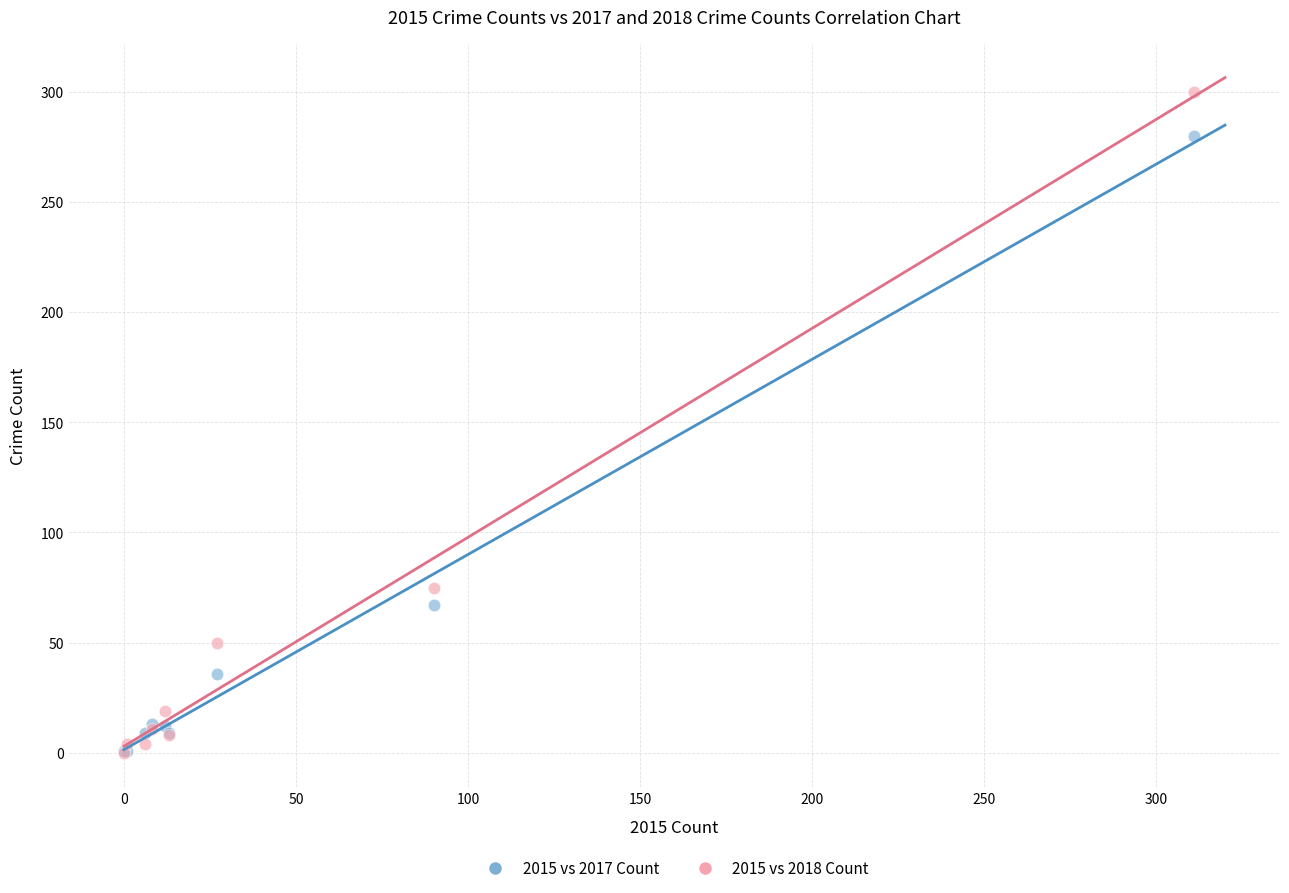

Across all series, what Y value is closest to 150?

75